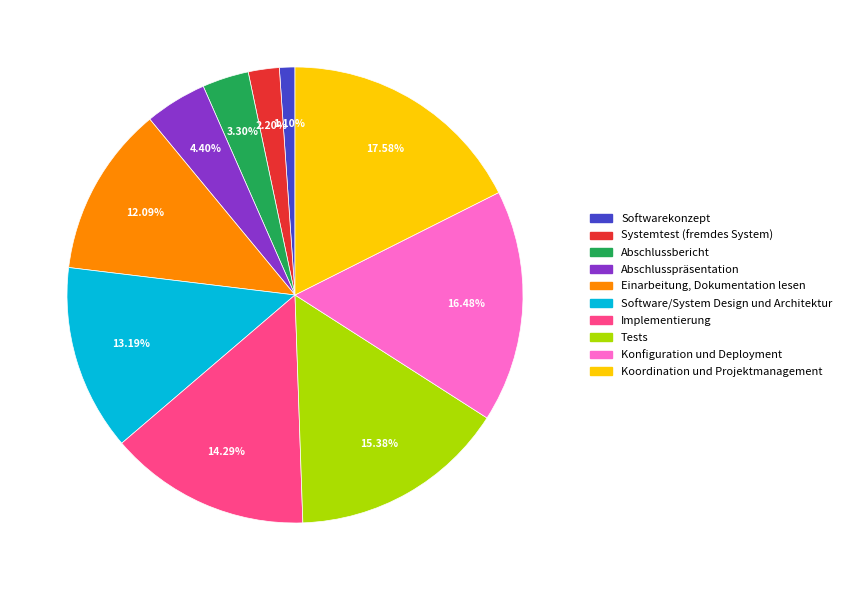

What is the largest slice in the pie chart?

Koordination und Projektmanagement